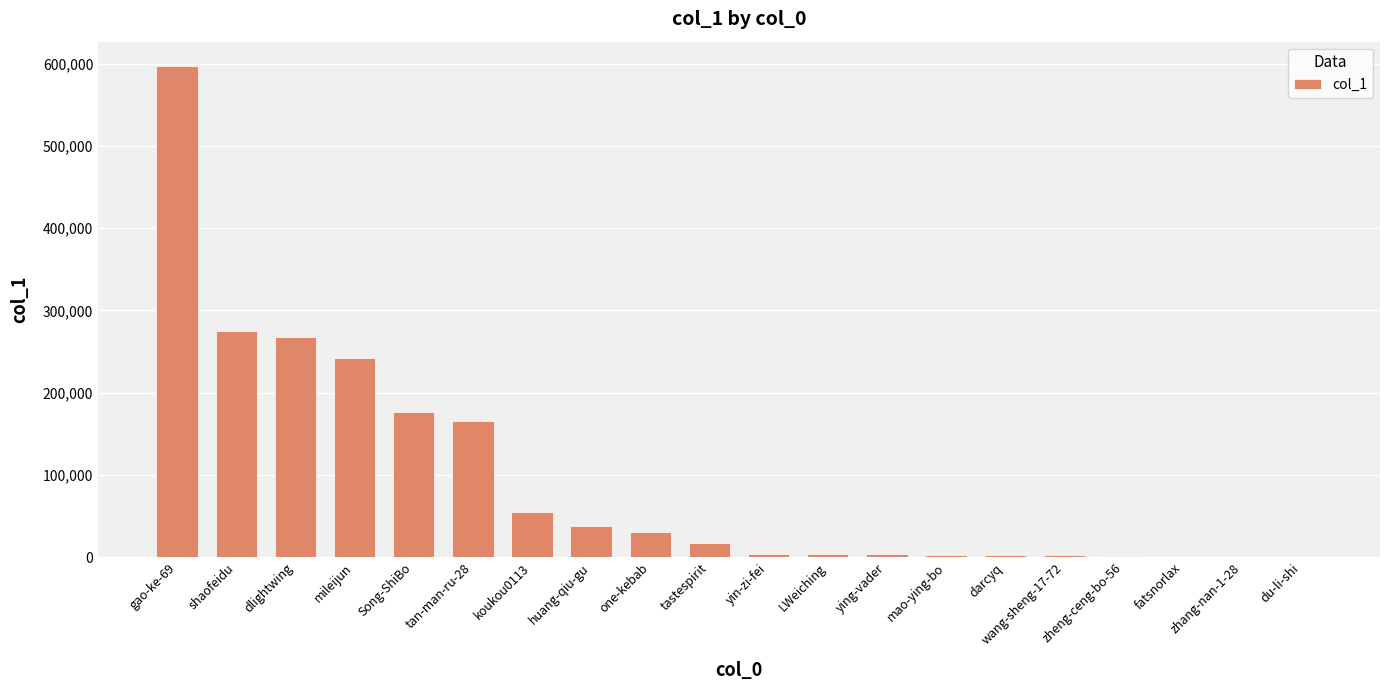

What is the maximum value shown in the chart?

596859